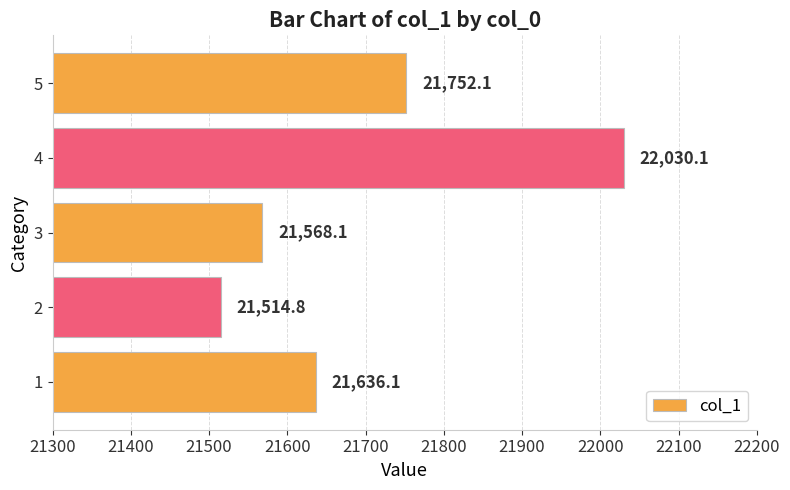

Reading top to bottom, list all the values displayed in this chart.

5=21752.1	4=22030.1	3=21568.1	2=21514.8	1=21636.1